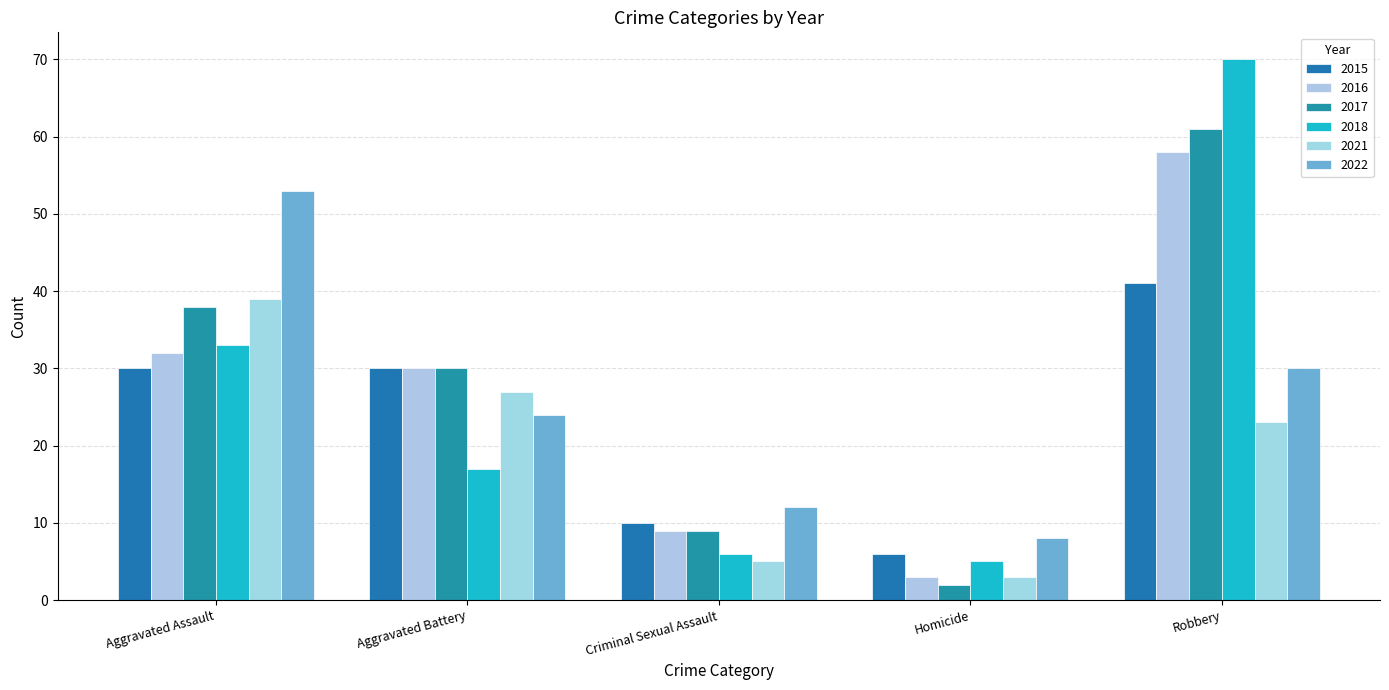

What is the difference between the highest and lowest values at Robbery?

47